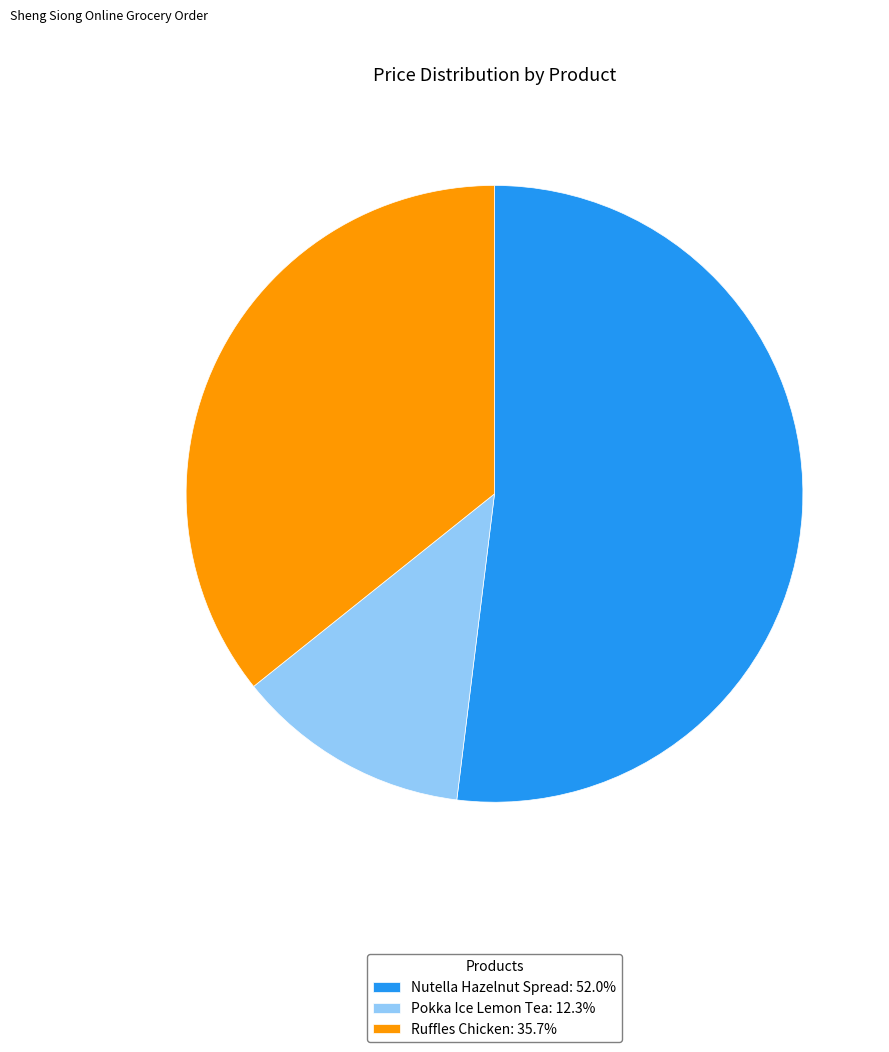

Is it true that Nutella Hazelnut Spread is 39% of the pie?

False